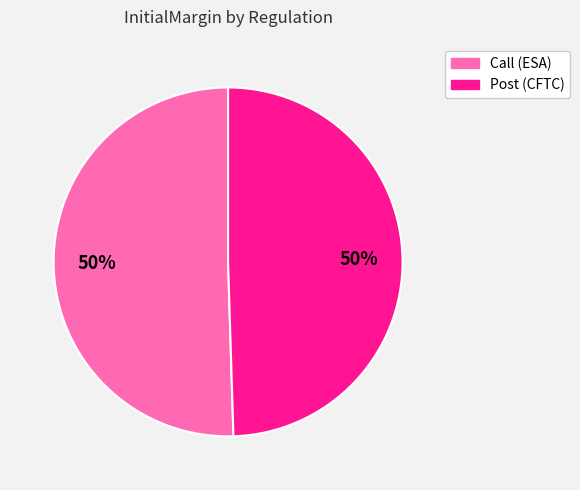

Is the sum of Post (CFTC) and Call (ESA) greater than half?

Yes